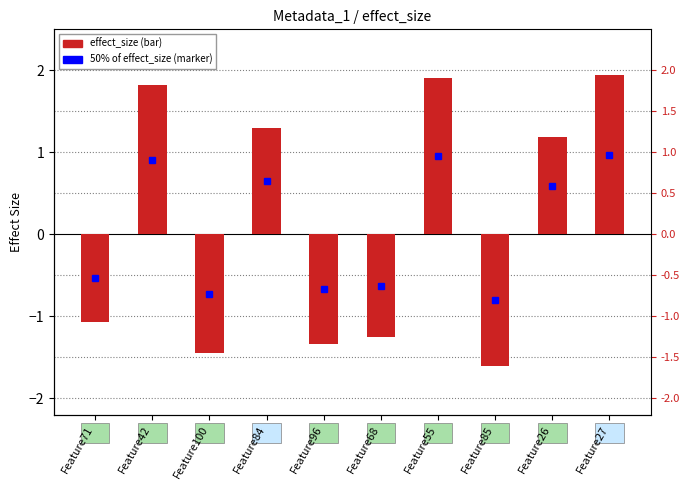

The value at Feature84 is 1.3. True or false?

True